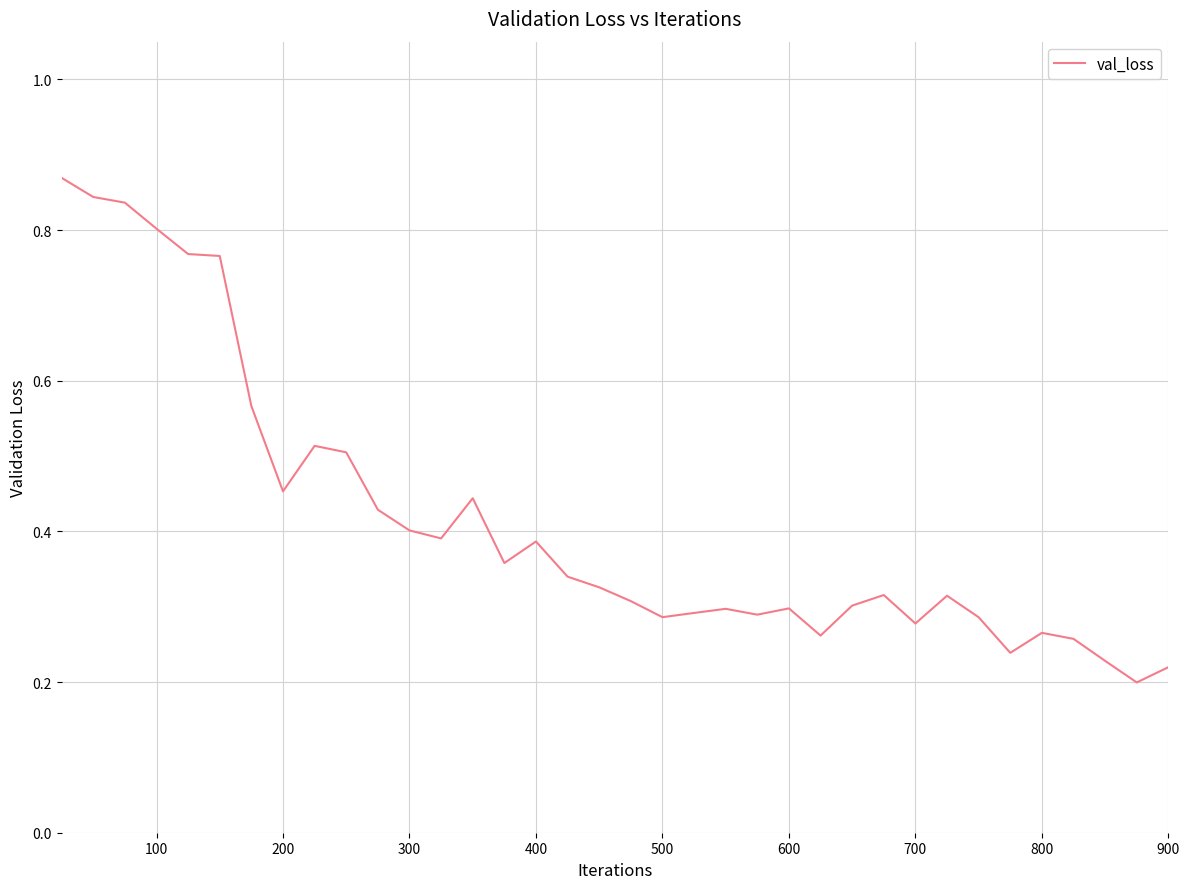

What is the difference between the maximum and minimum values?

0.7